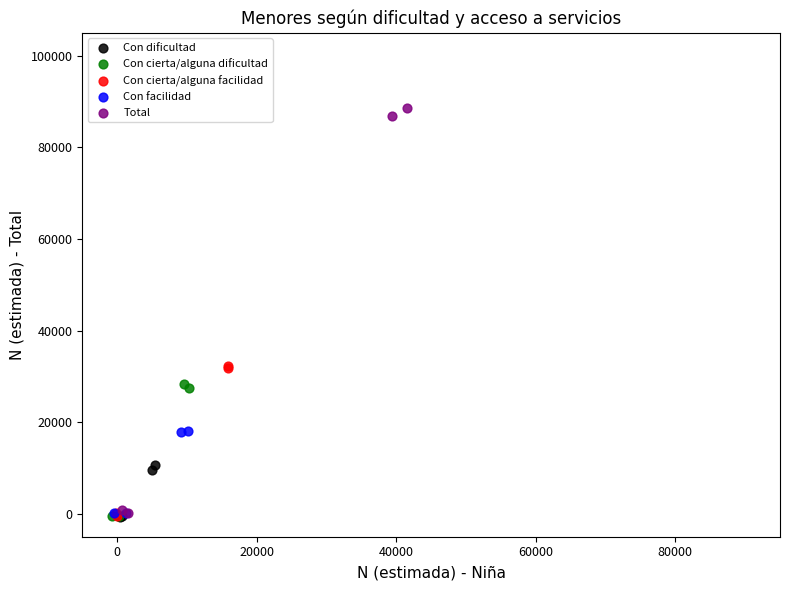

Which series contains the highest Y value?

Total